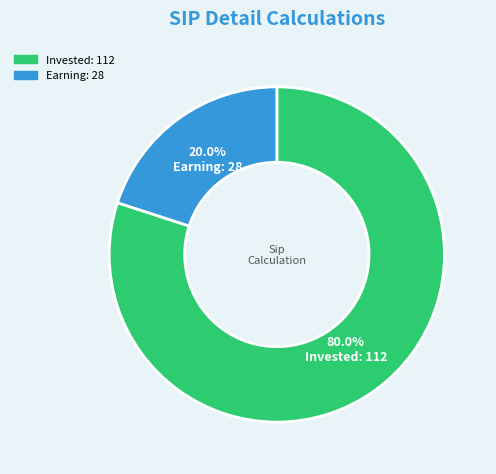

Is there any slice that represents more than half of the pie?

Yes